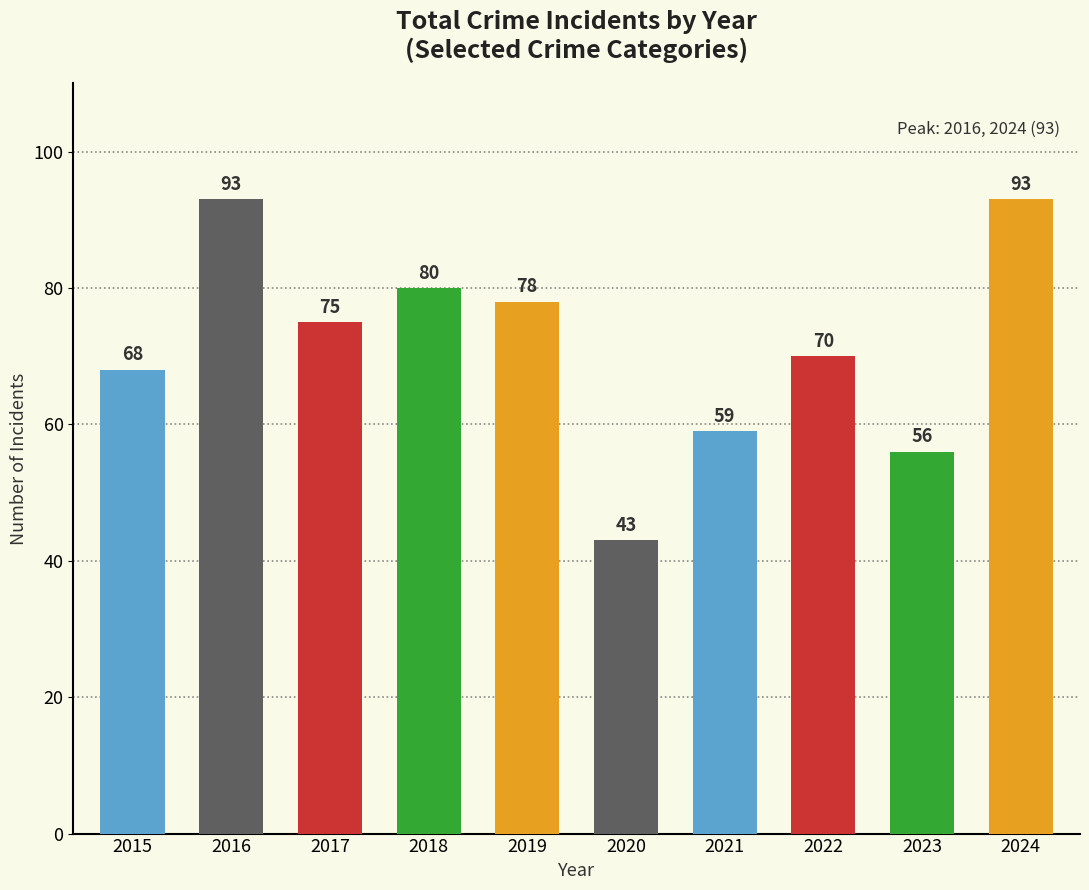

How many bars are there in total?

10